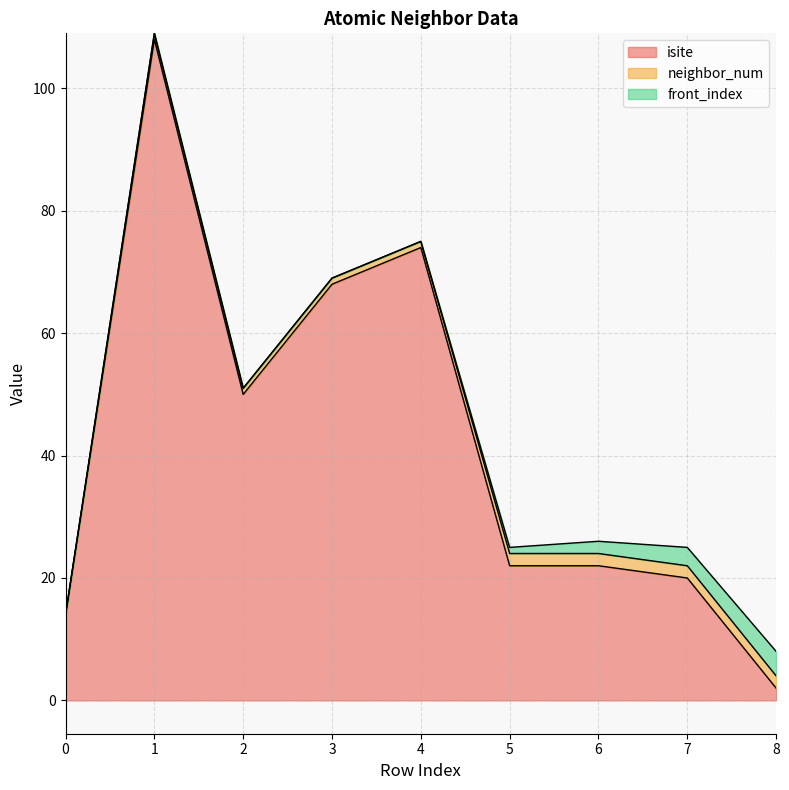

Between 1 and 0, which is larger?

1